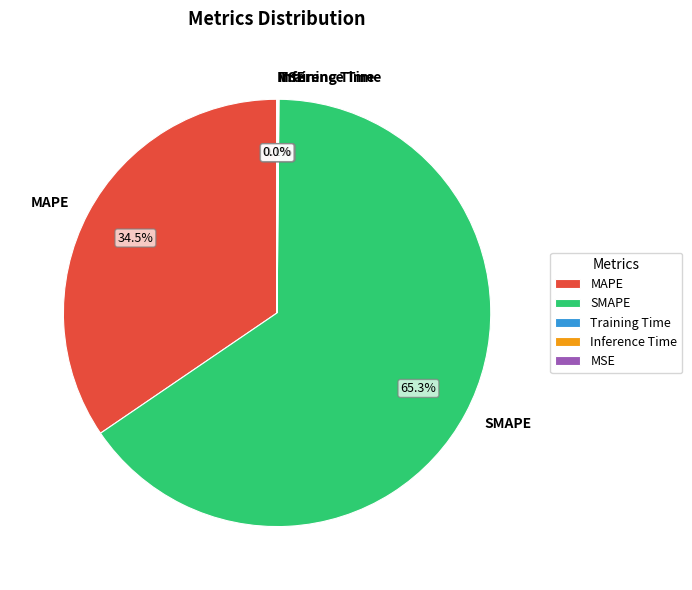

Do MAPE and SMAPE together represent more than half of the pie?

Yes